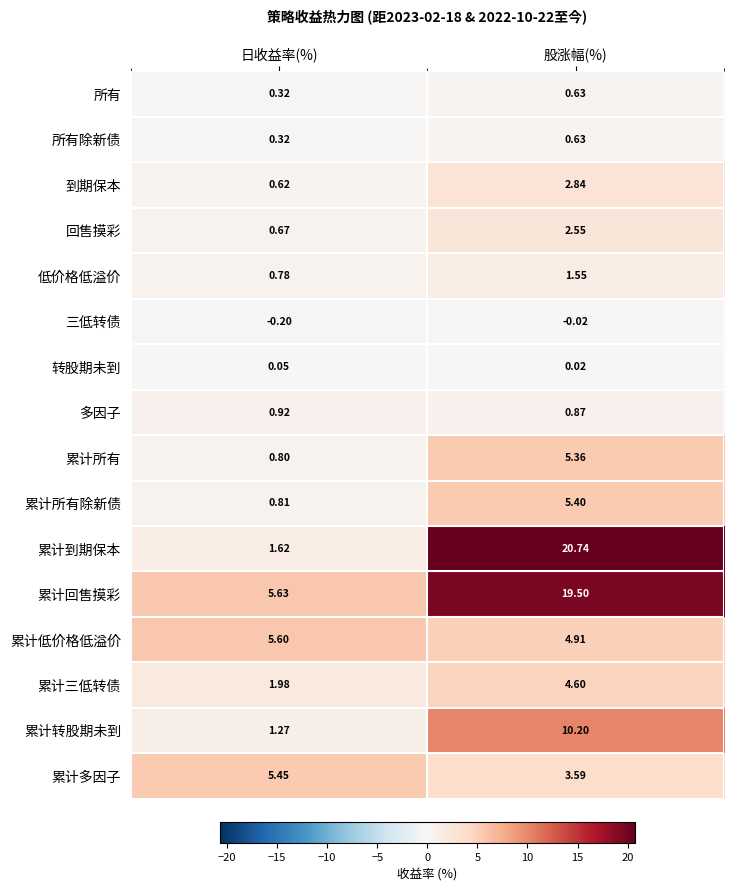

At which category is the sum across all series the highest?

股涨幅(%)